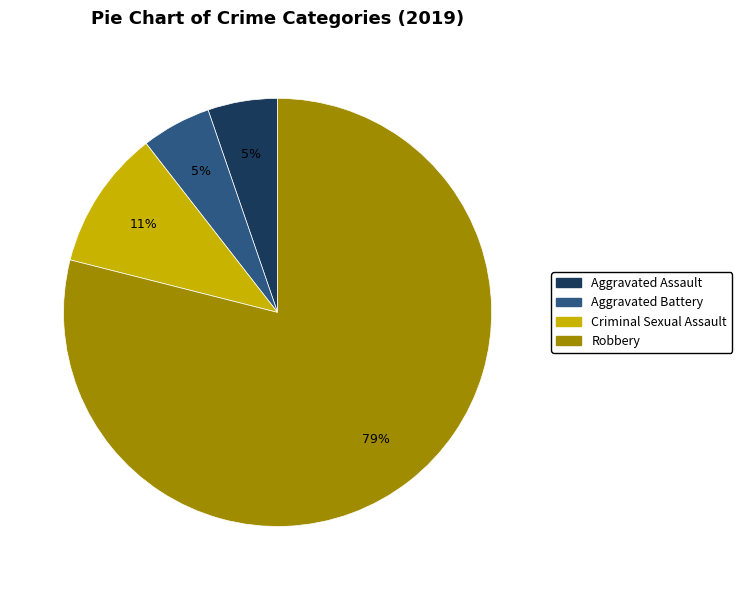

Combined, do Robbery and Aggravated Battery account for over 50%?

Yes